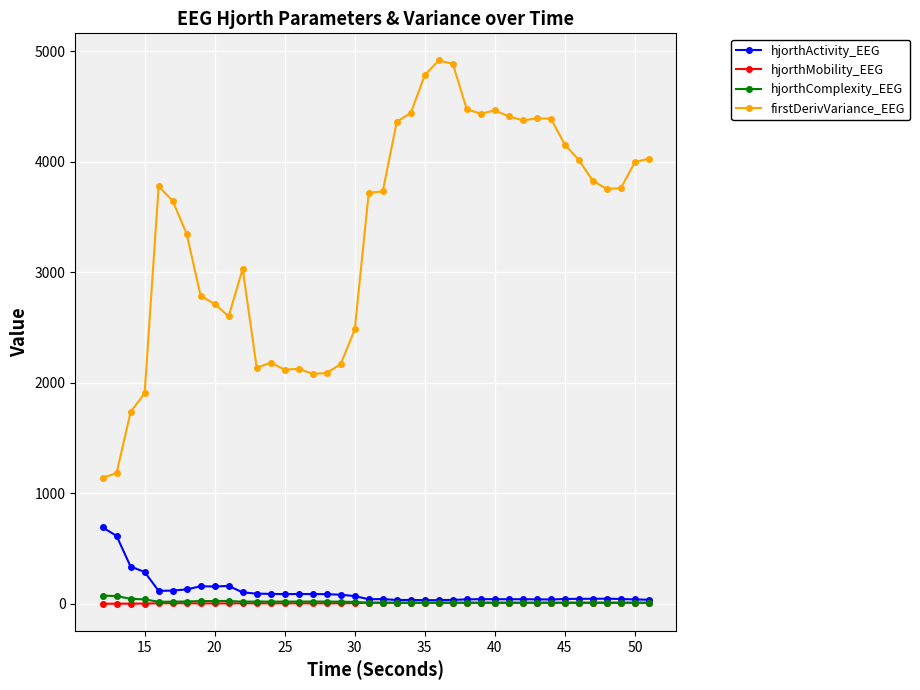

True or false: firstDerivVariance_EEG and hjorthComplexity_EEG cross at least once.

False